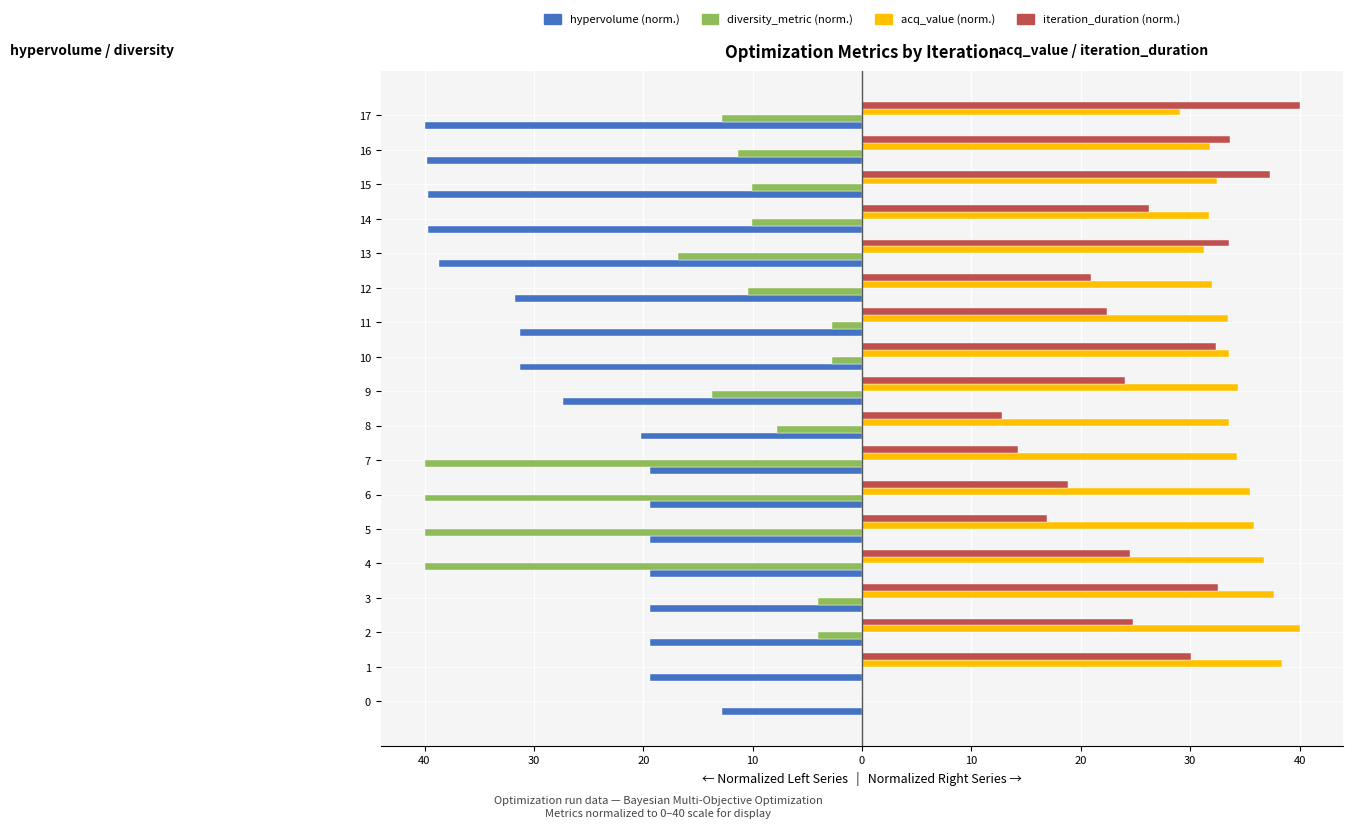

True or false: hypervolume has a value of -7.0 at 9.

False